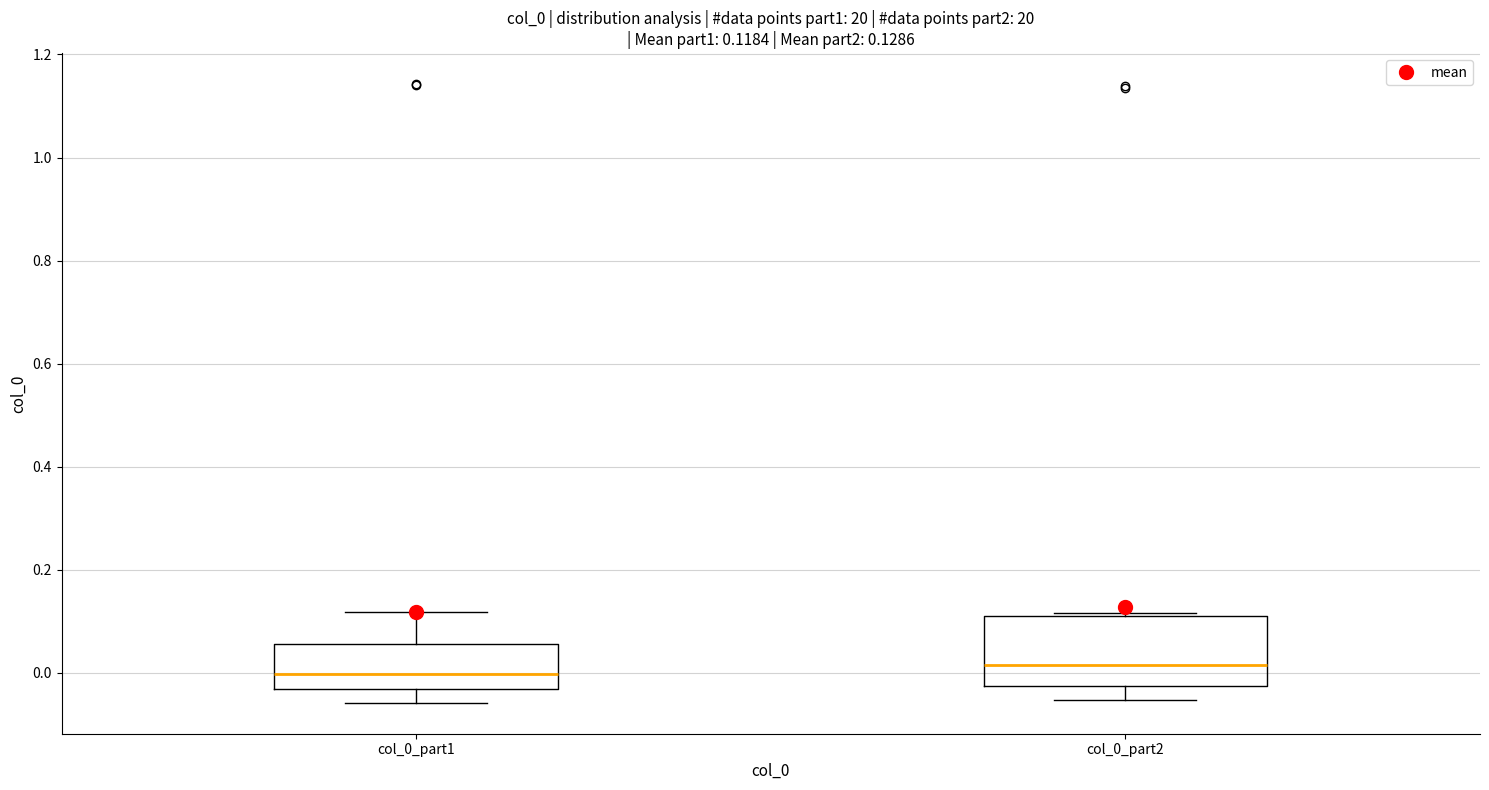

Comparing the boxes themselves (not the whiskers), which one is the tallest?

col_0_part2